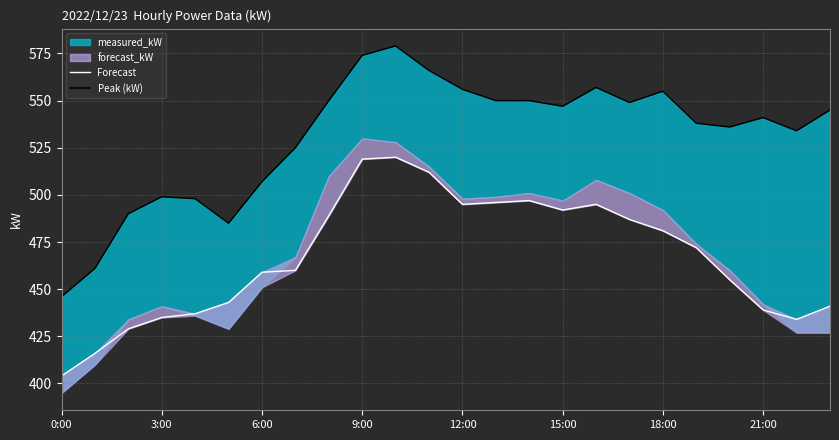

Which series changed the most between 9:00 and 13?

Forecast